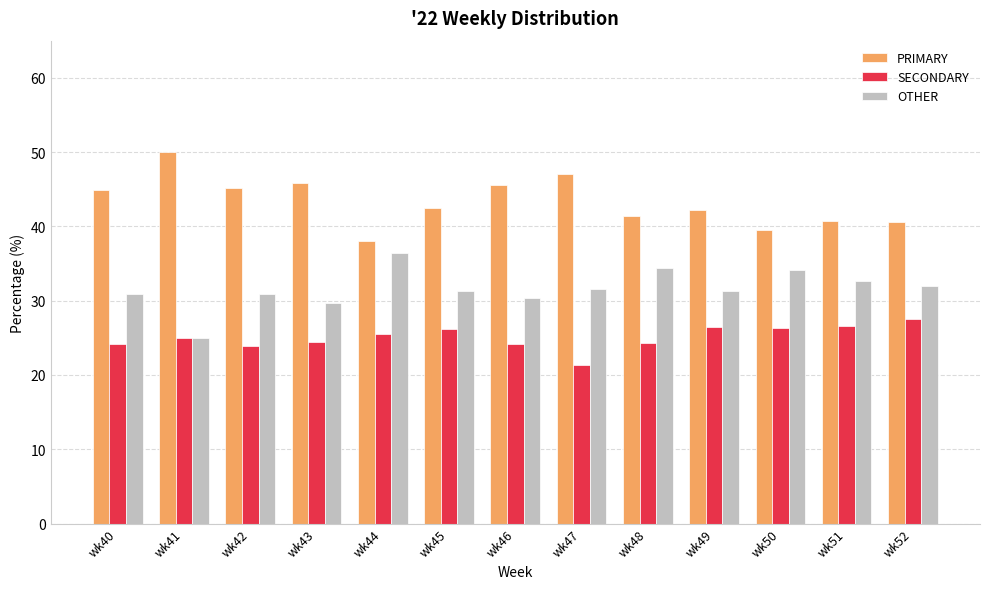

What is the value of the SECONDARY bar at the 11th from the left?

26.4